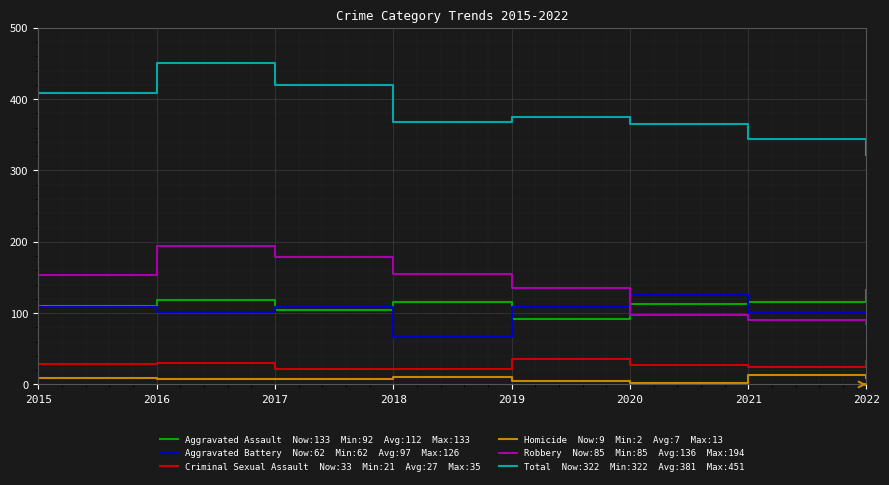

At which category is the sum across all series the highest?

2016